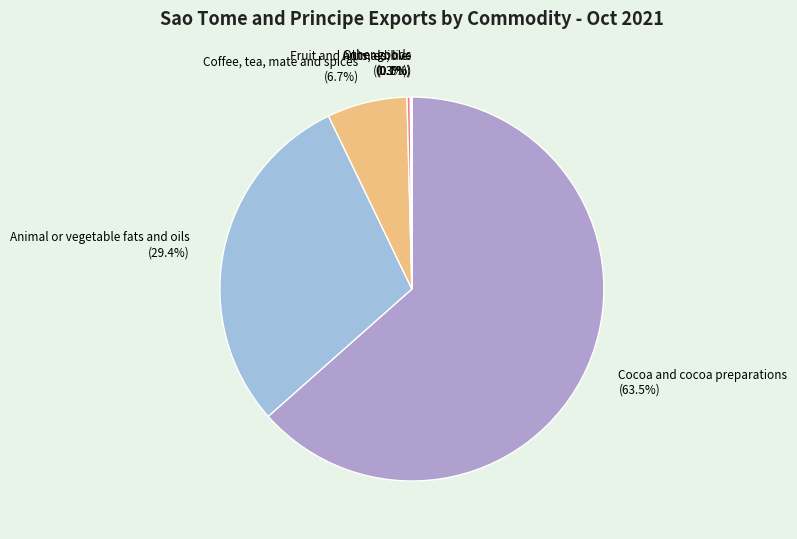

Does Coffee, tea, mate and spices account for over 50% of the chart?

No